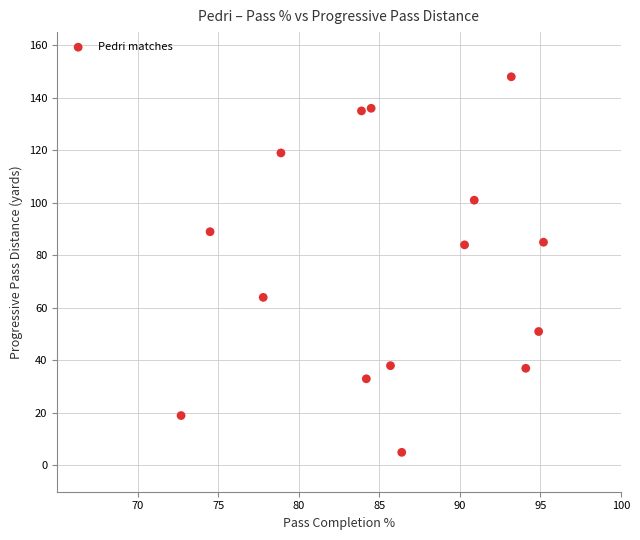

What is the range of Y values (max minus min)?

143